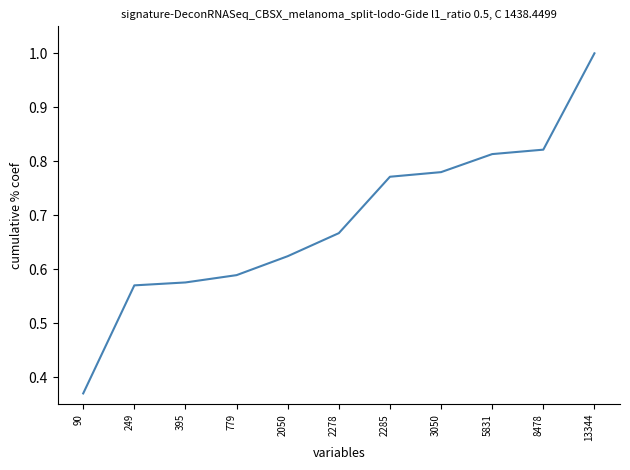

The value at 8478 is 0.3. True or false?

False